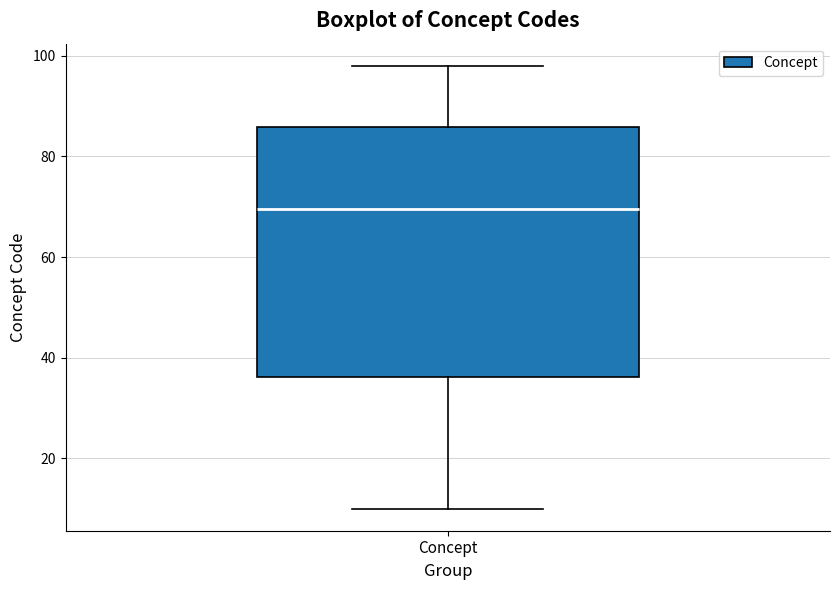

Transcribe this box plot: give where the median line is, the range the box spans, and where the two whiskers end, as read against the y-axis. The values are not printed on the chart, so give them approximately, as read against the axis.

median 70, box 36 to 86, whiskers 10 to 98